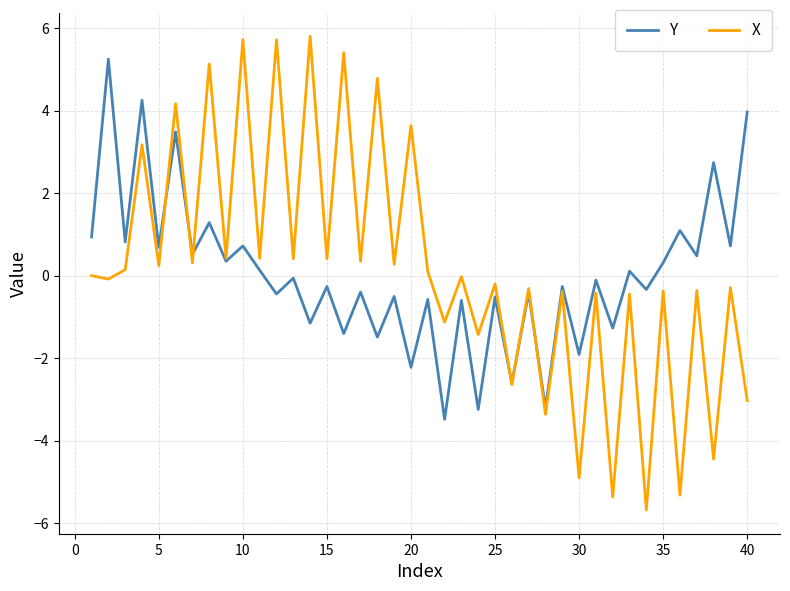

List the series in order of their overall mean, highest first.

X, Y